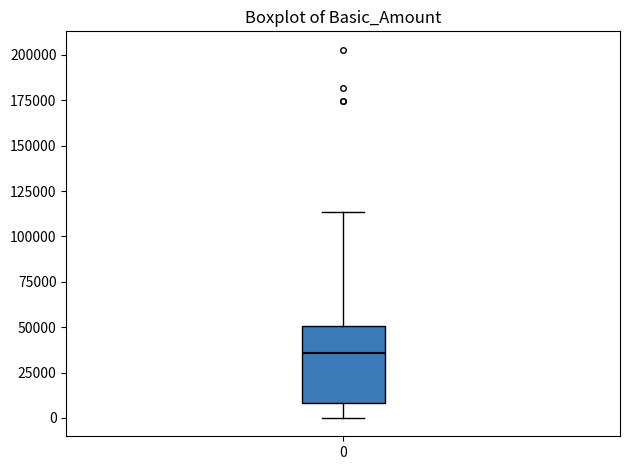

Transcribe this box plot: give where the median line is, the range the box spans, and where the two whiskers end, as read against the y-axis. The values are not printed on the chart, so give them approximately, as read against the axis.

median 35000, box 10000 to 50000, whiskers 0 to 115000